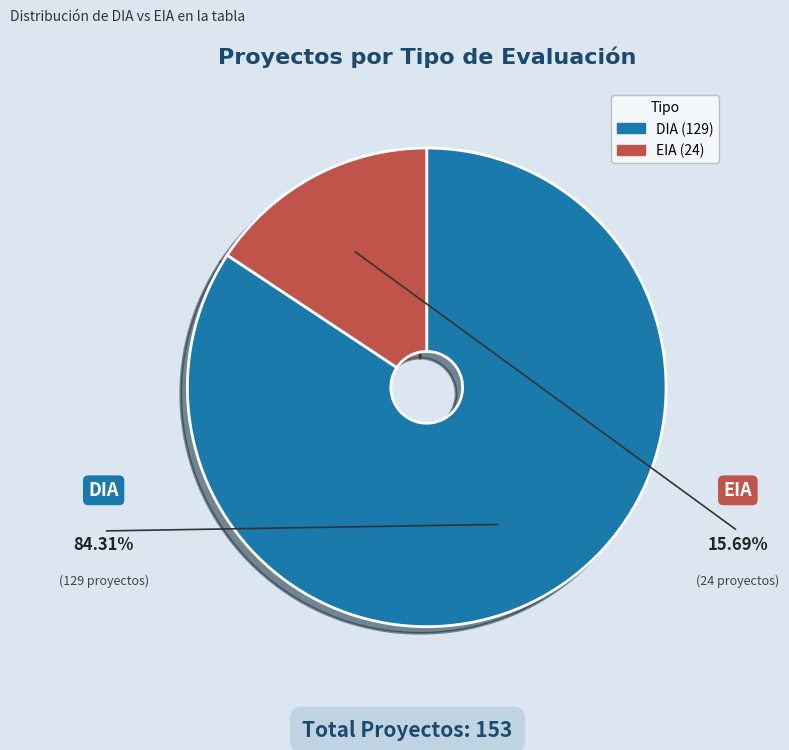

Rank the categories by value from lowest to highest.

EIA, DIA